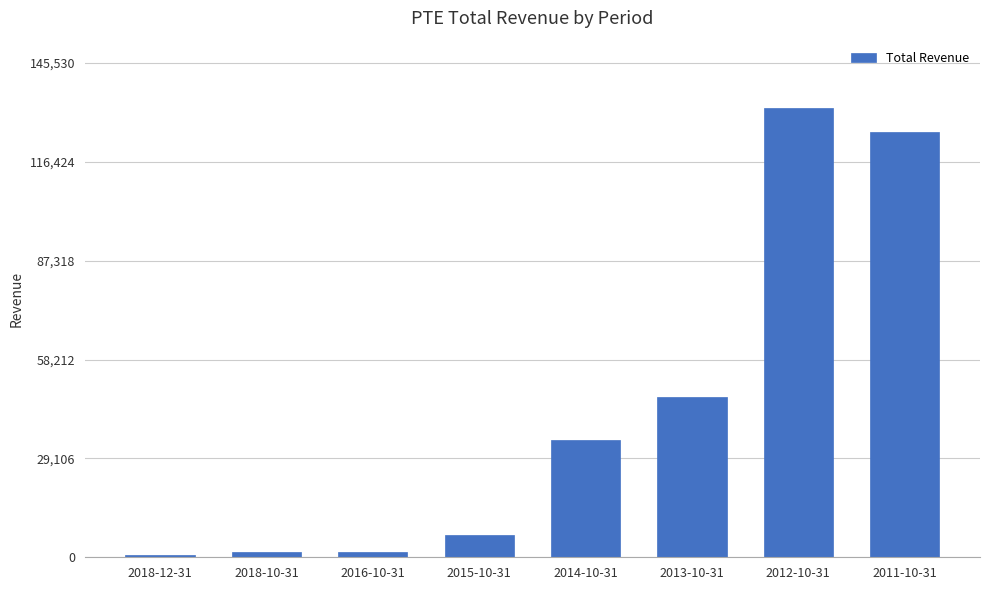

What is the ratio of the value at 2011-10-31 to the value at 2013-10-31?

2.6